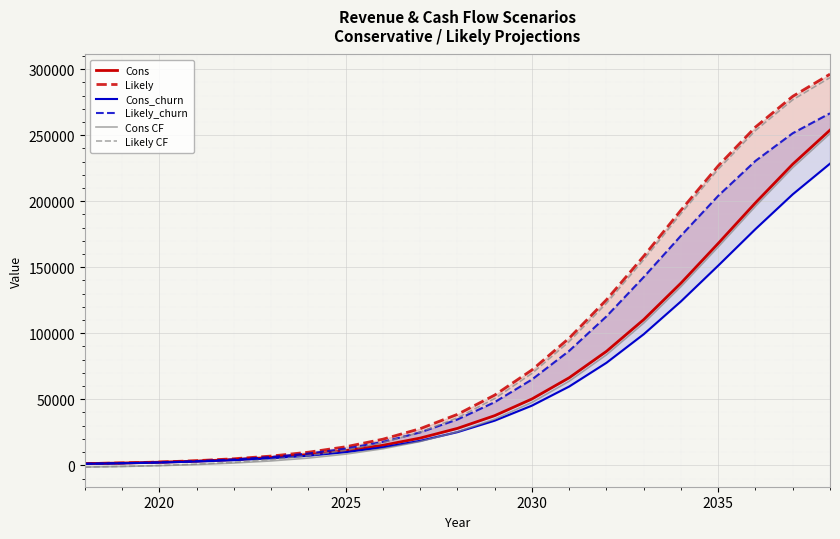

The value of Likely CF at 2030 is 30238.3. True or false?

False